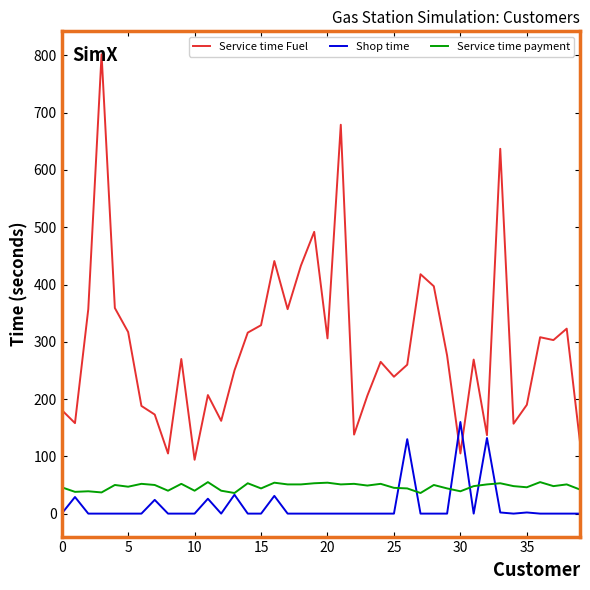

True or false: Service time Fuel and Service time payment intersect in this chart.

False